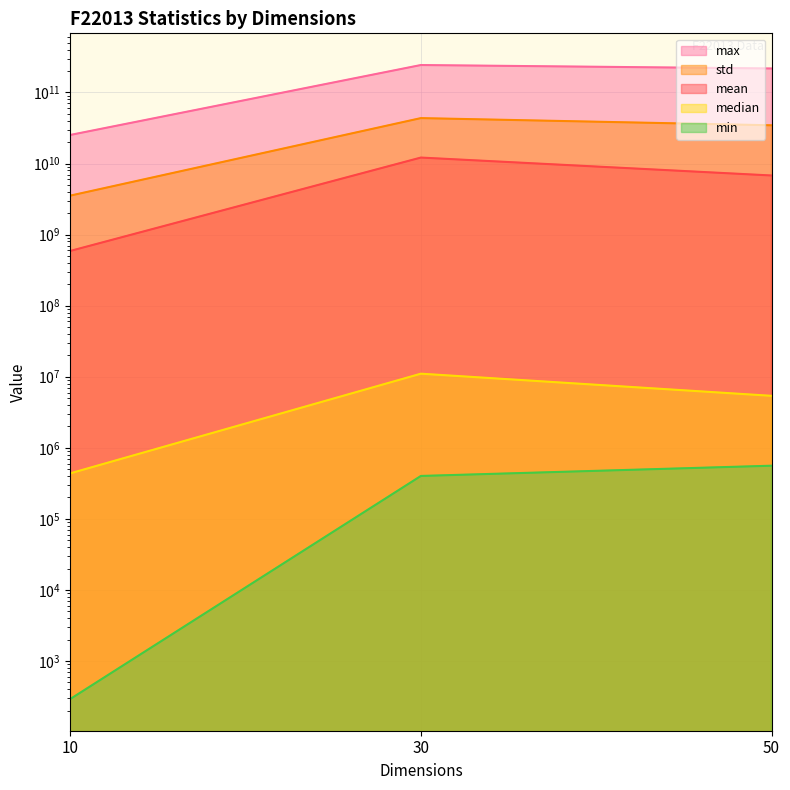

What is the difference between the maximum and minimum values in the median series?

10603448.6